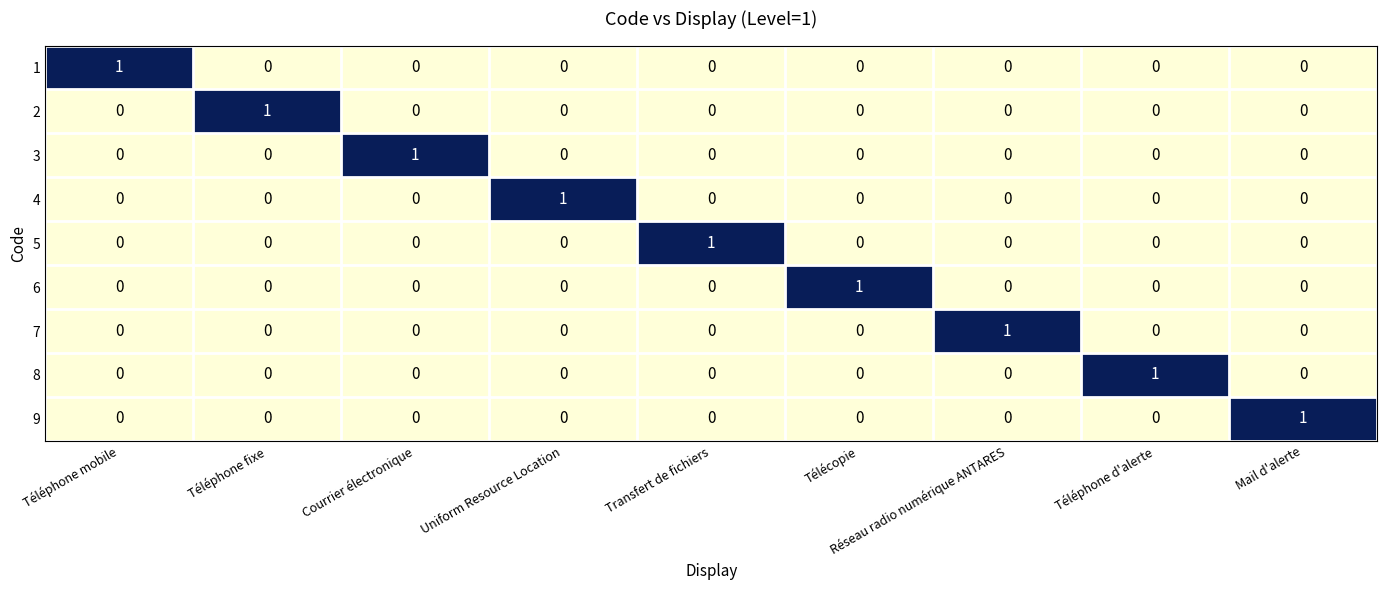

At how many categories does at least one series exceed 0?

9